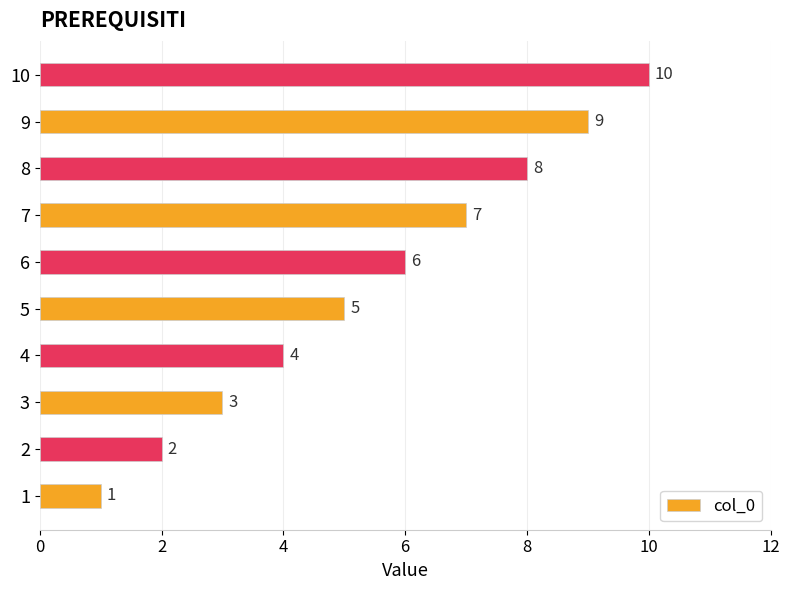

How many bars are there in total?

10